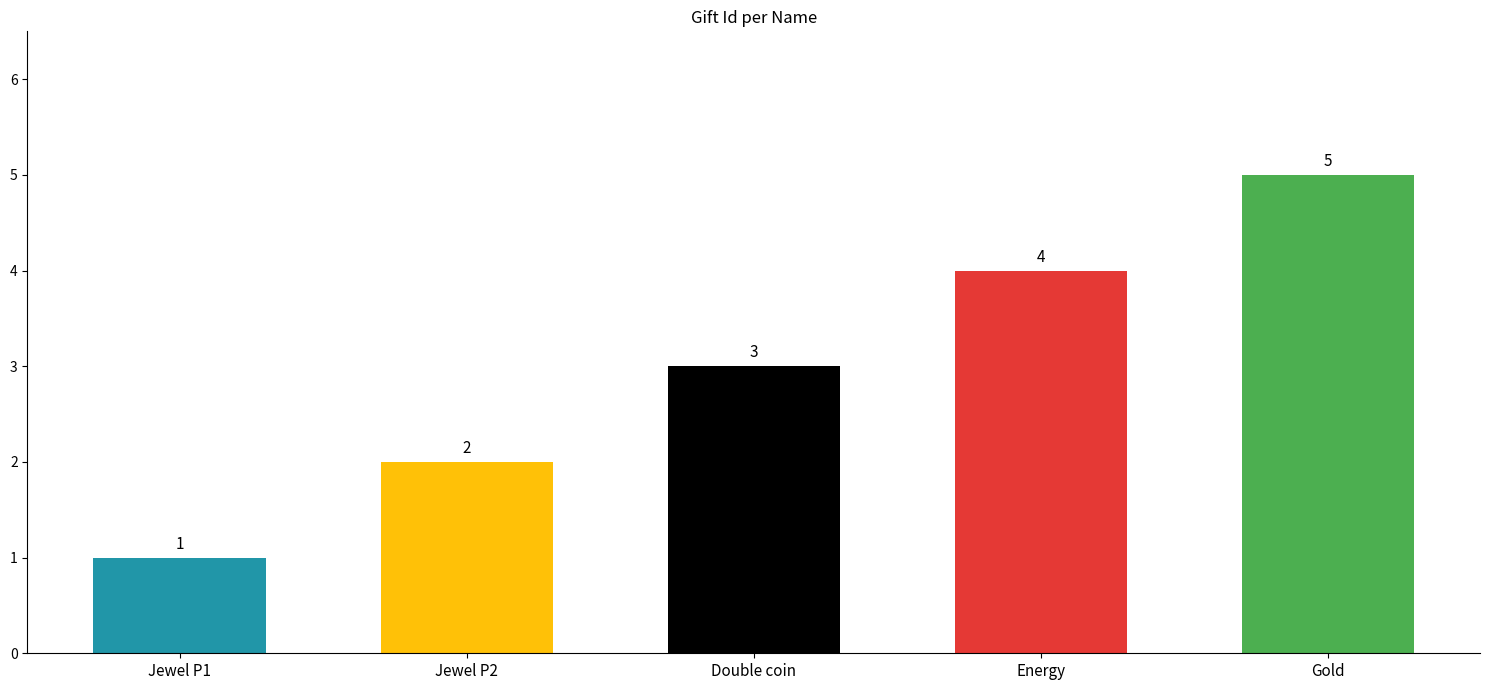

Rank the categories by value from lowest to highest.

Jewel P1, Jewel P2, Double coin, Energy, Gold